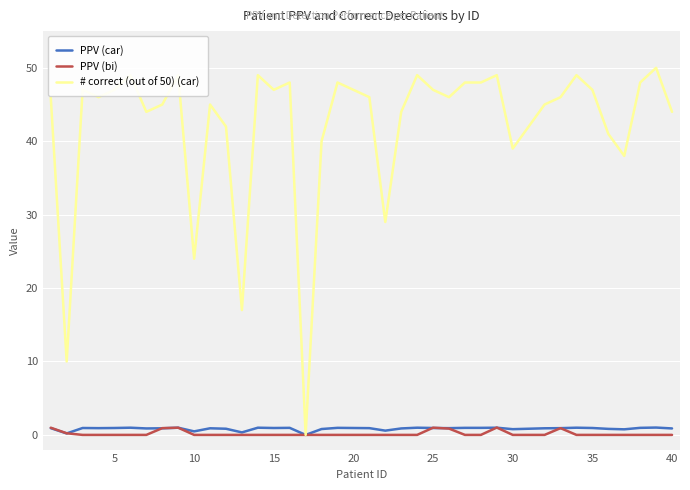

Which series has the largest range (max minus min)?

# correct (out of 50) (car)